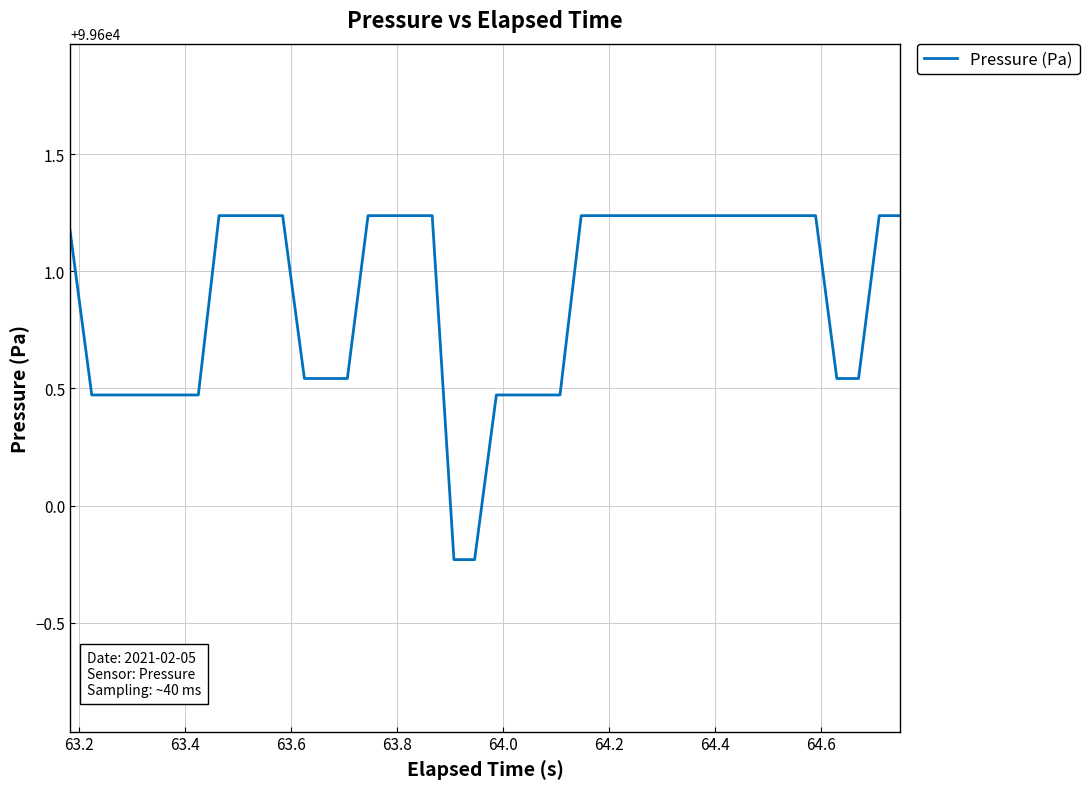

What is the difference between the maximum and minimum values?

1.5